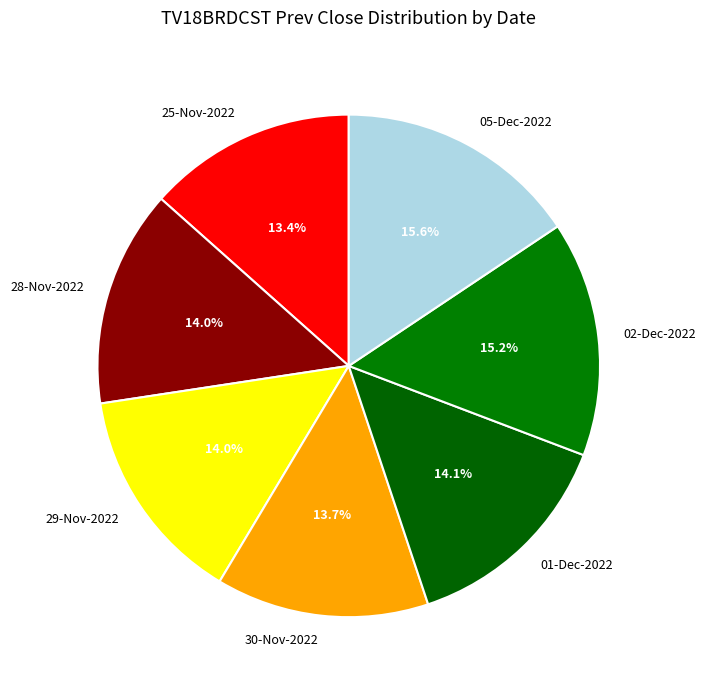

Combined, do 28-Nov-2022 and 02-Dec-2022 account for over 50%?

No